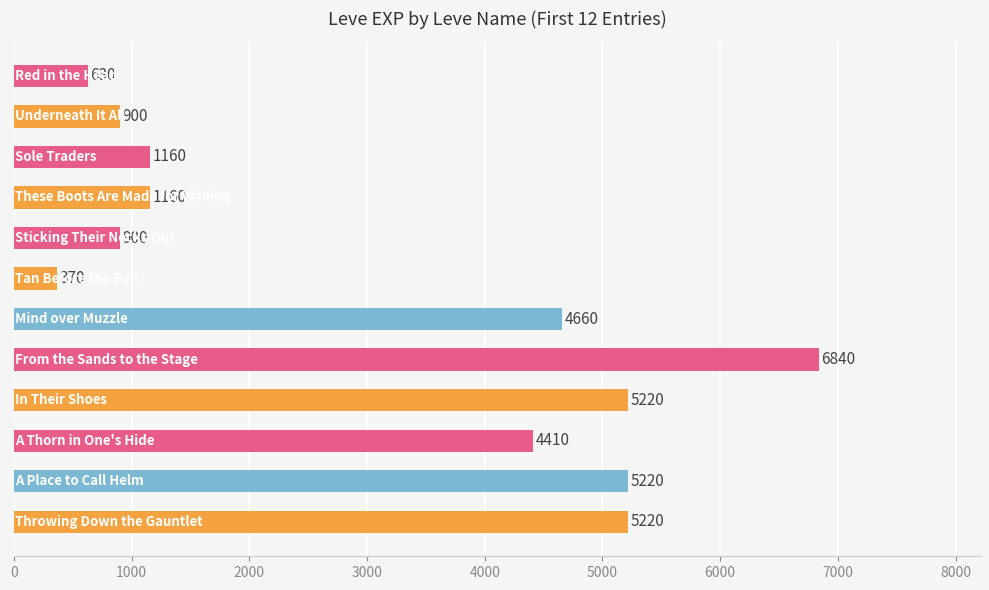

What is the difference between the second highest and second lowest values?

4590